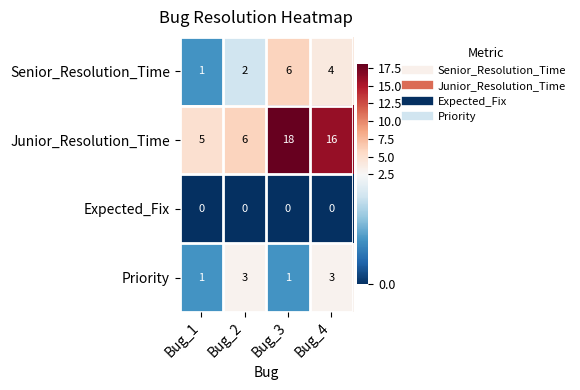

Count the number of data series in this chart.

4